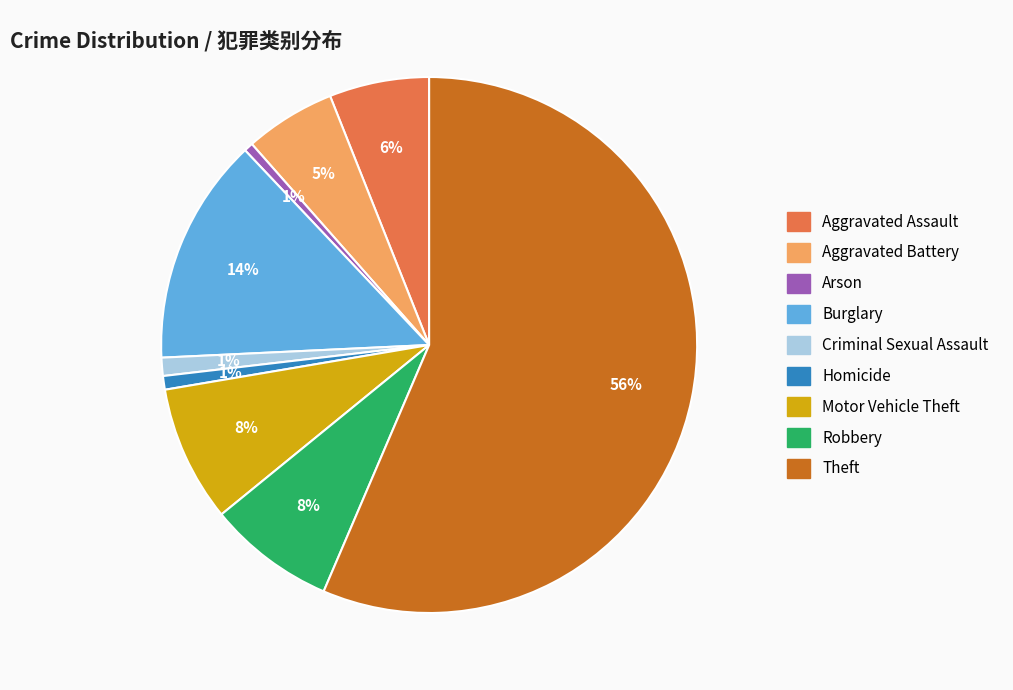

To the nearest percent, what portion does Criminal Sexual Assault represent?

1%